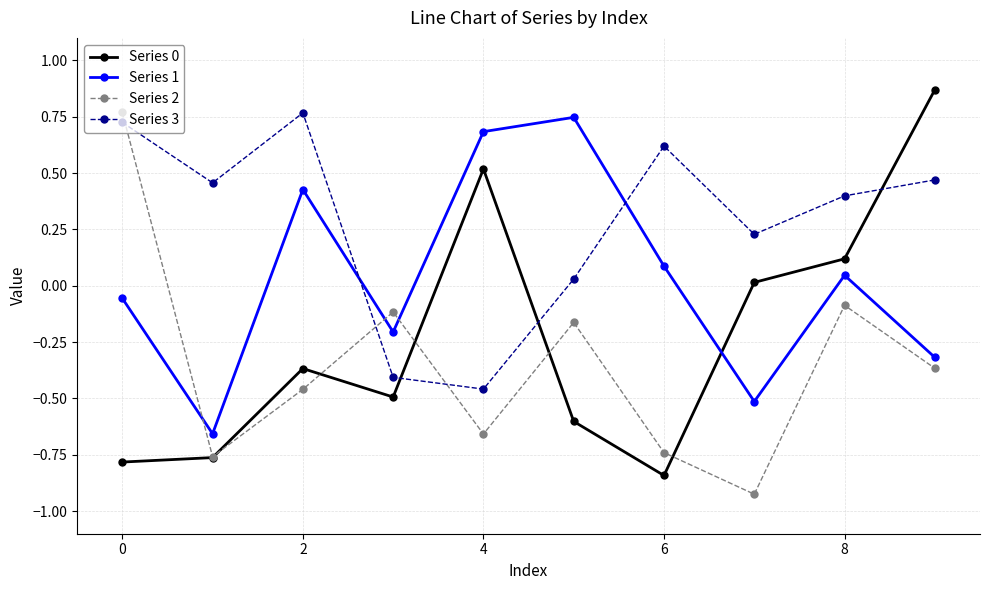

True or false: Series 3 and Series 1 intersect in this chart.

True